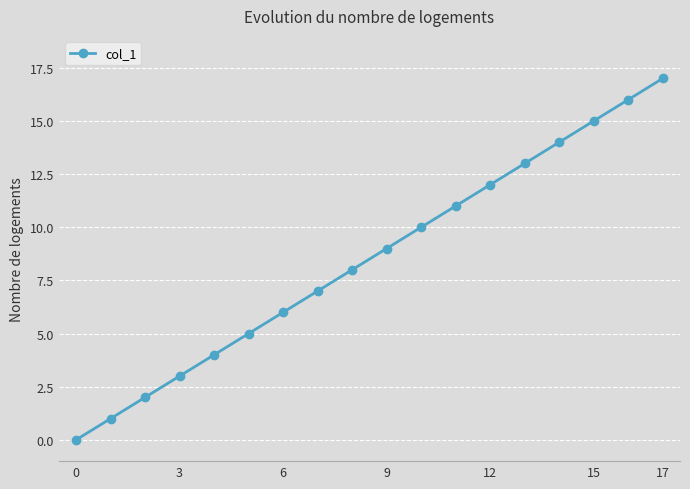

What is the difference between the maximum and minimum values?

17